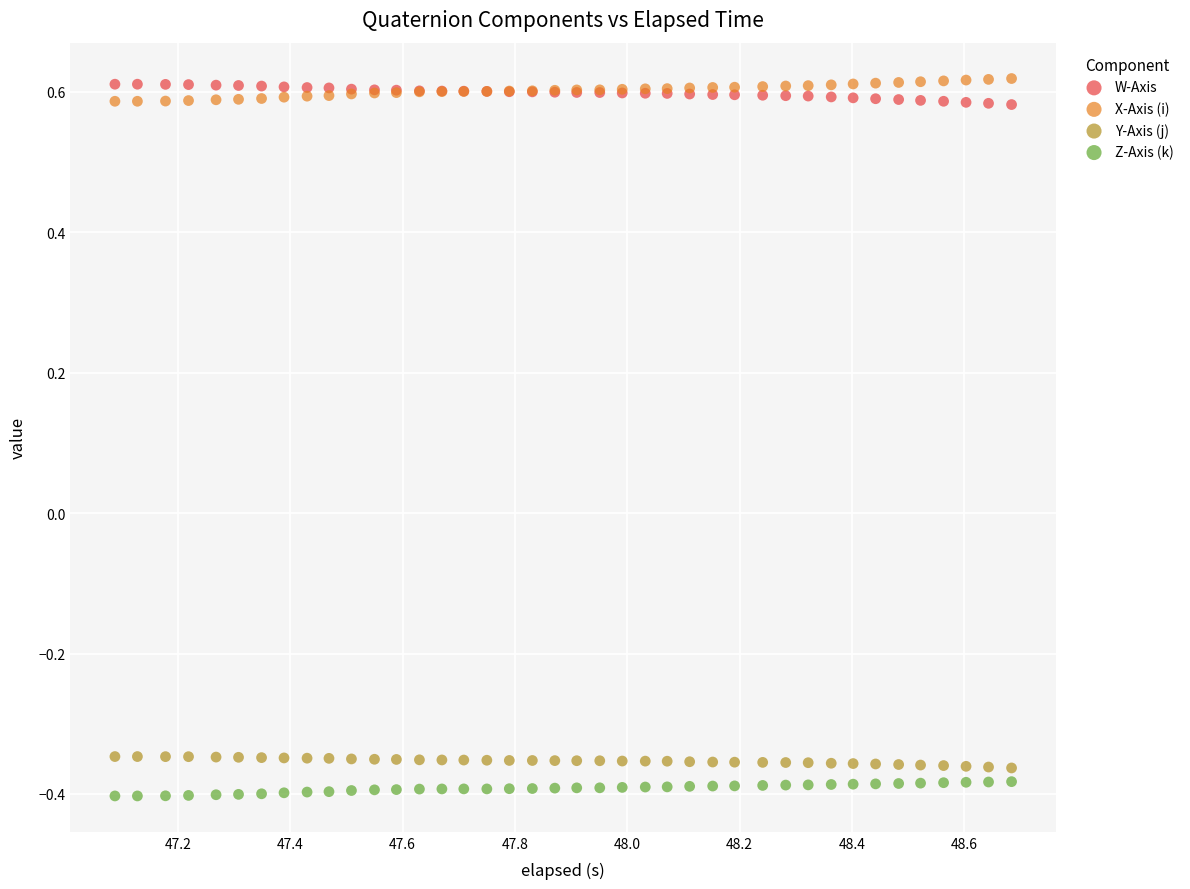

What is the X range (max minus min) for the scatter plot?

1.6